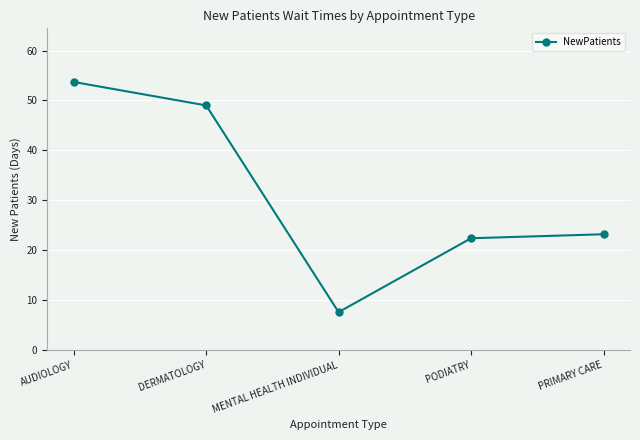

Does the chart have visible grid lines?

Yes